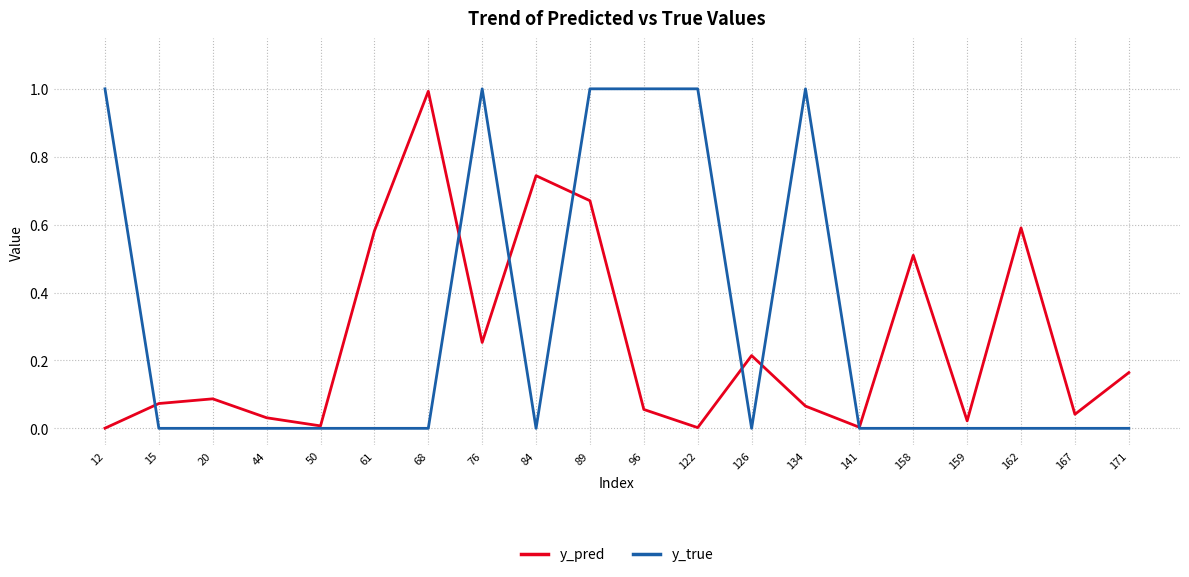

What is the sum of all y_pred values?

5.1